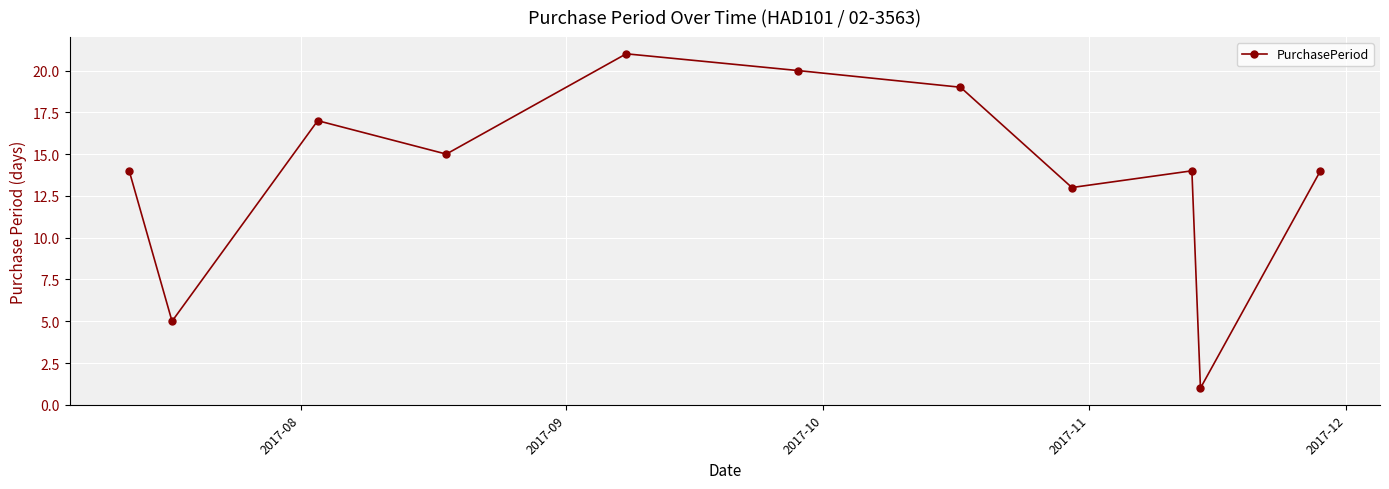

How many points are lower than both their immediate neighbors (excluding endpoints)?

4